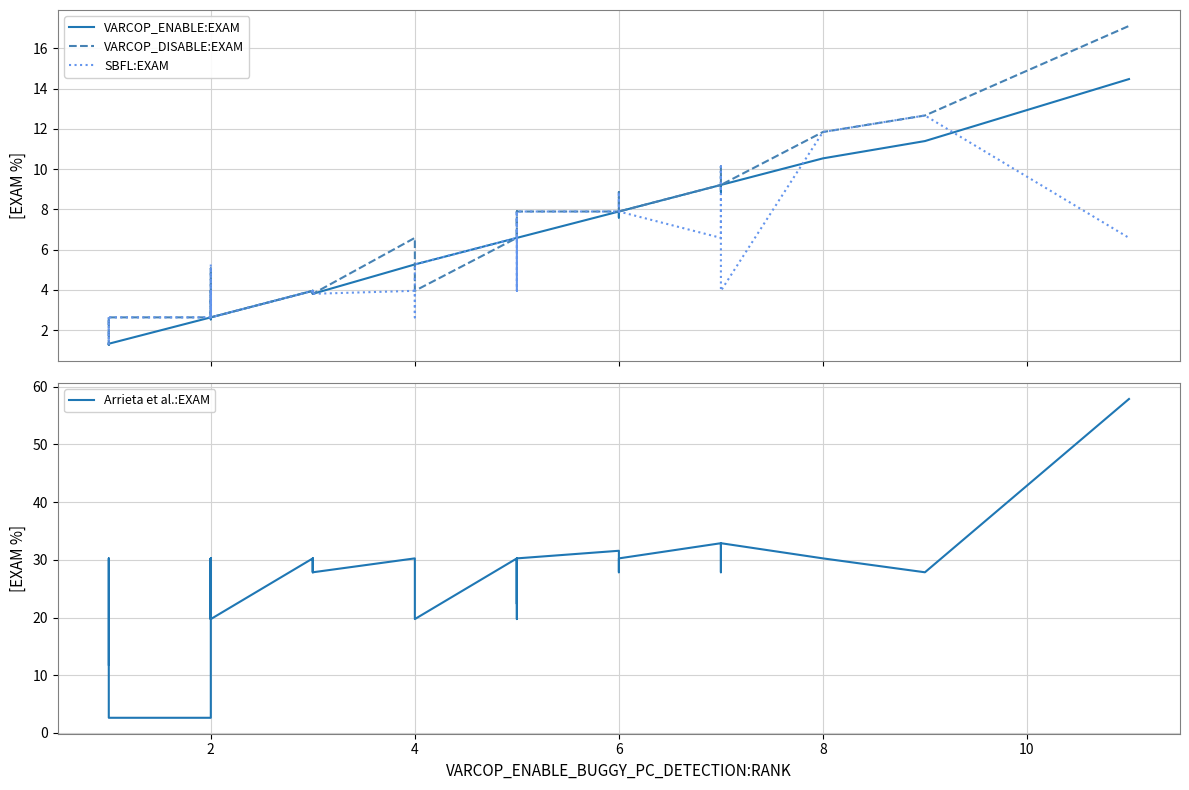

How many intersections are there between SBFL:EXAM and VARCOP_ENABLE:EXAM?

7